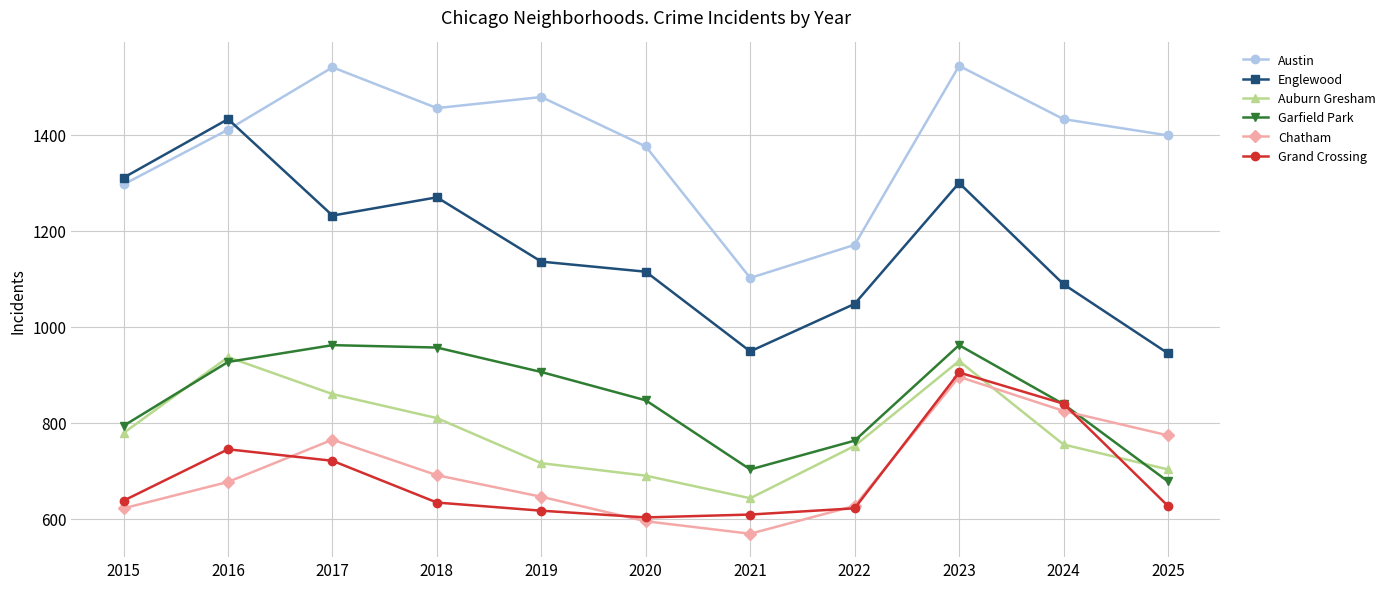

The Austin series shows 749 at 2018. True or false?

False